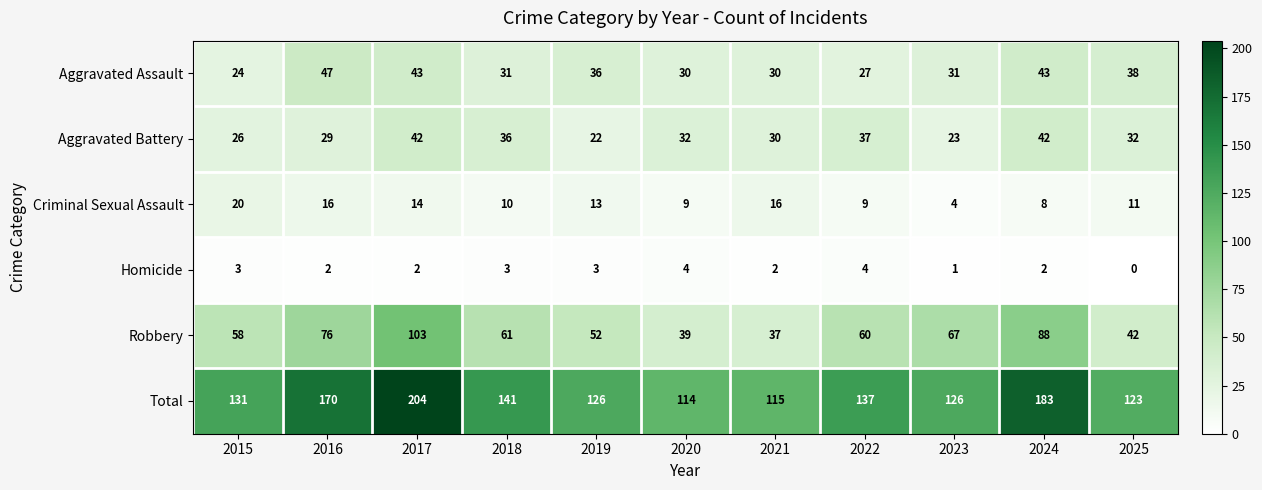

The value of Aggravated Assault at 2018 is 43. True or false?

False